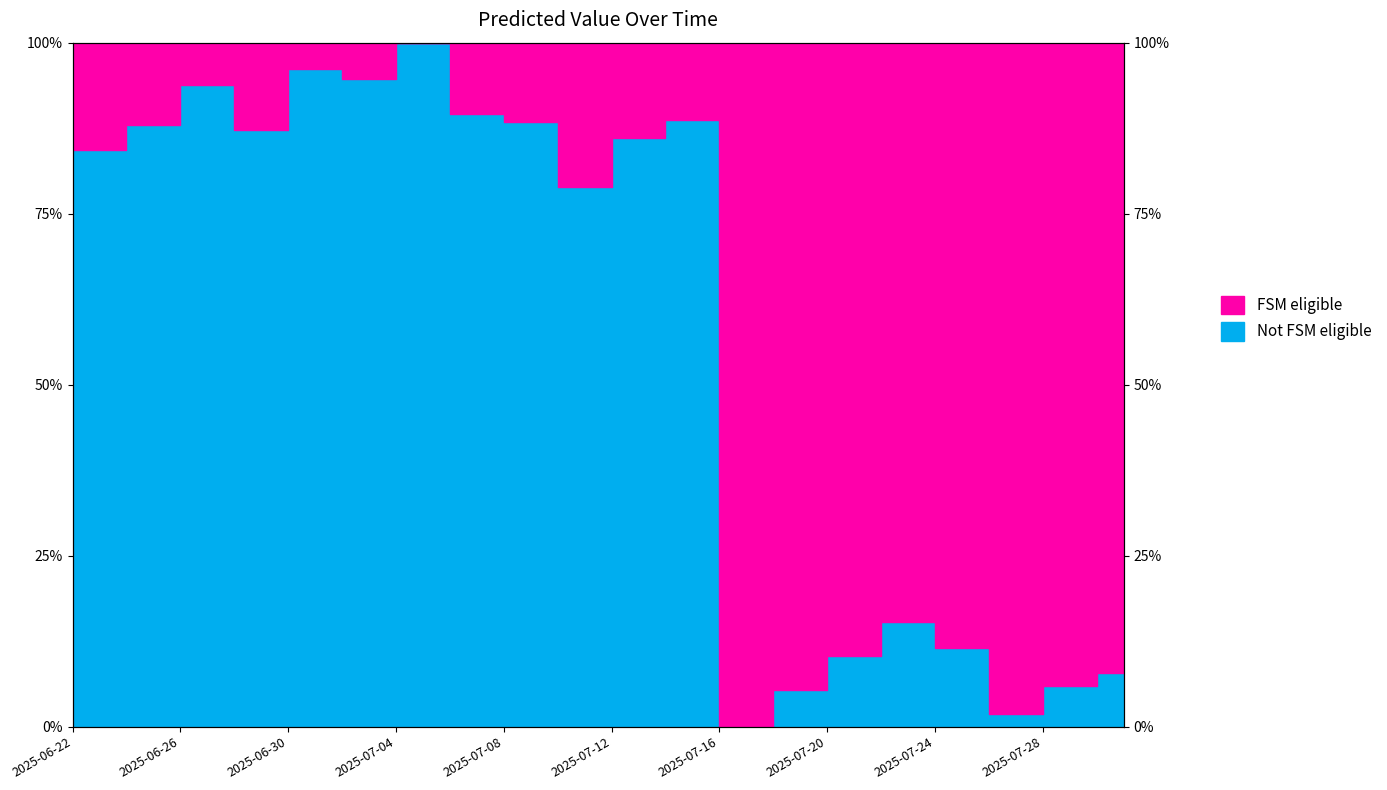

The value at 2025-06-24 is 88.0. True or false?

True